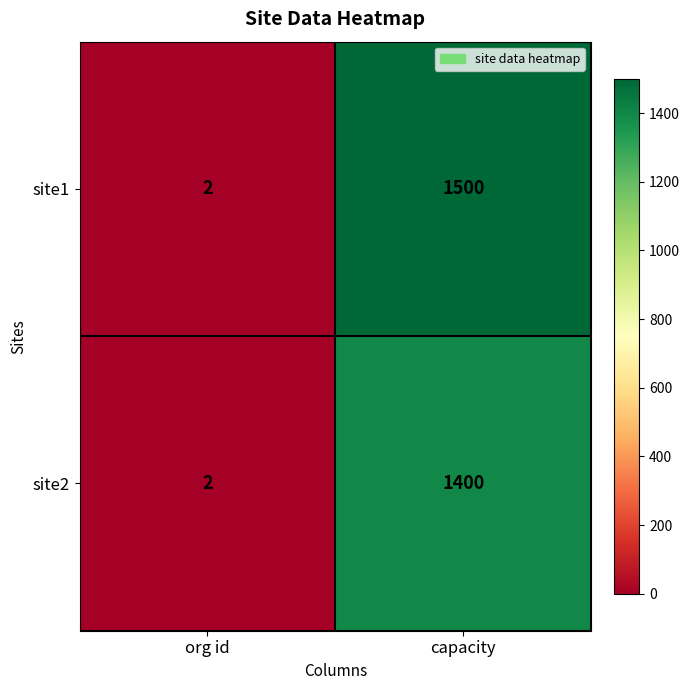

Read the site1 value at capacity, to the nearest 100.

1500